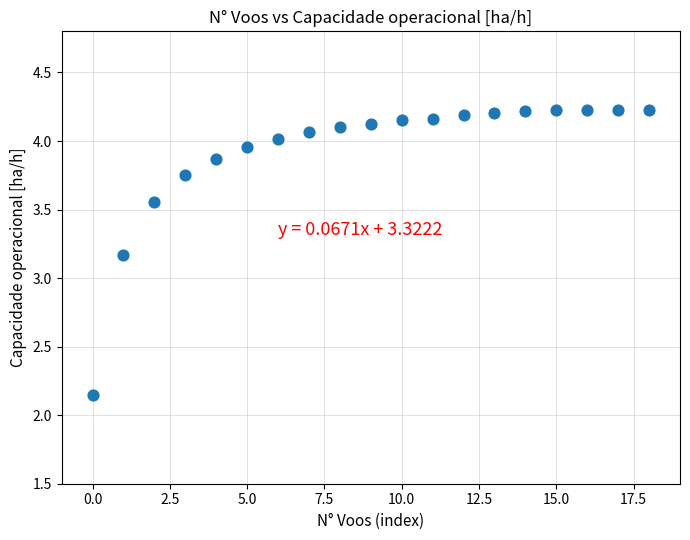

What Y value in the scatter plot is closest to 3?

3.2